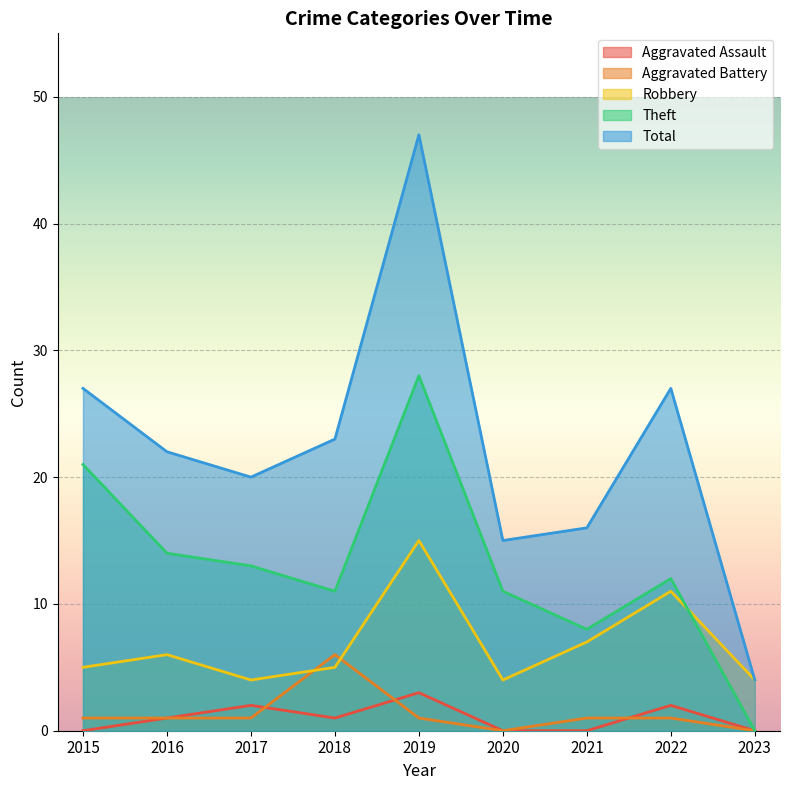

In Total, how many points are higher than both neighbors (excluding endpoints)?

2